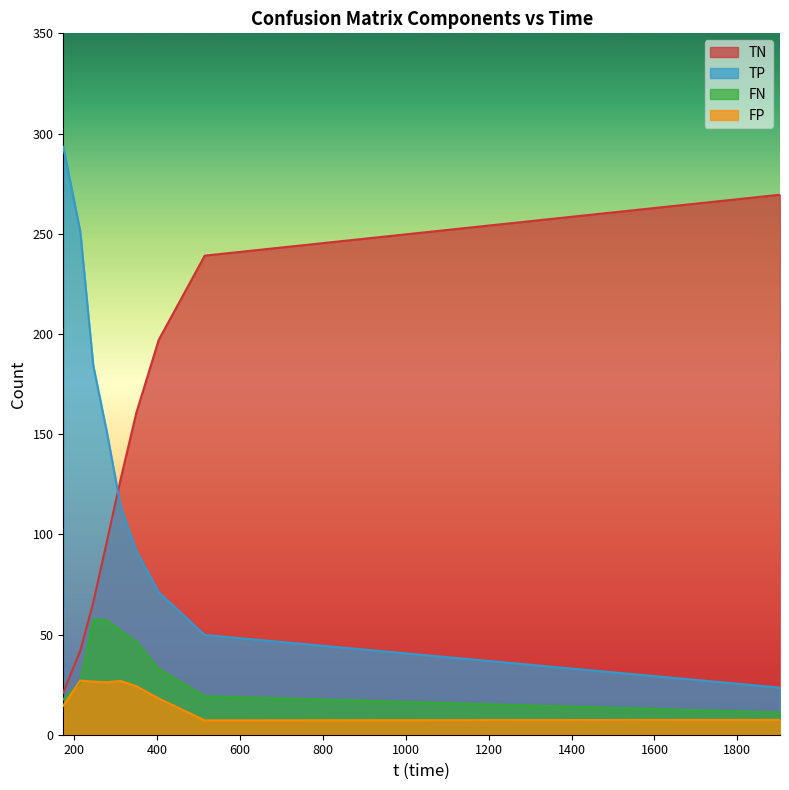

At which category is the sum across all series the highest?

173.891